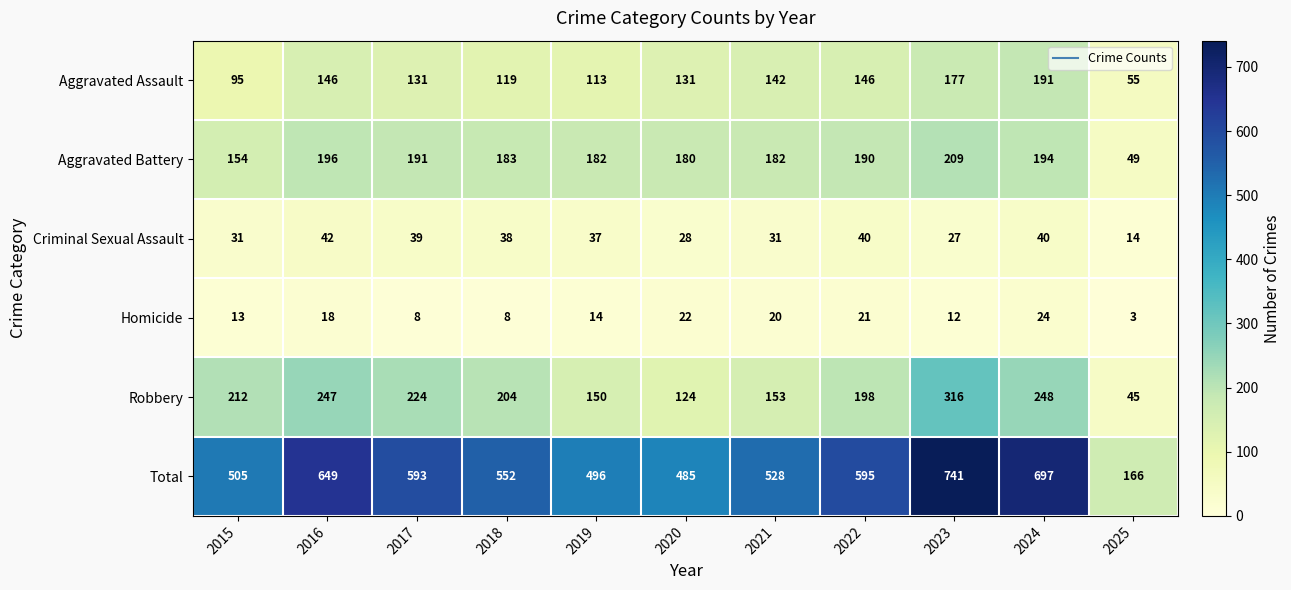

What value does the Total series have at 2015, to the nearest 100?

500